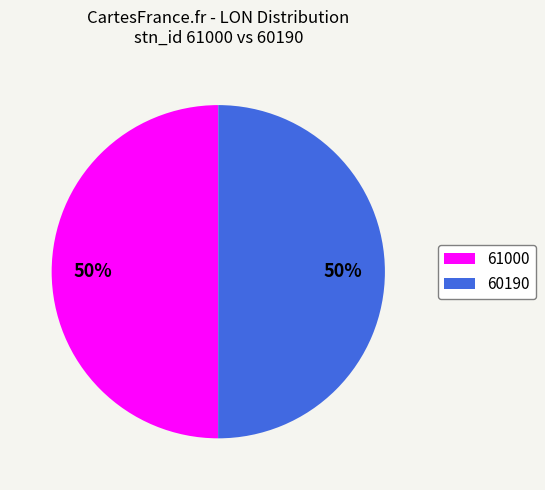

The 61000 slice represents 38% of the pie. True or false?

False